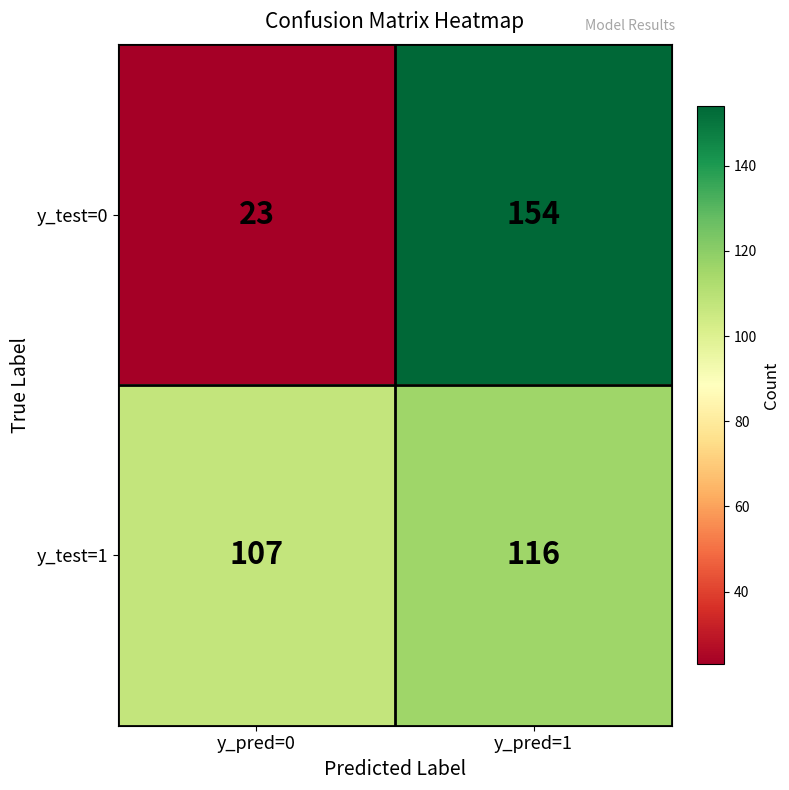

At which label does y_test=1 reach its minimum?

y_pred=0